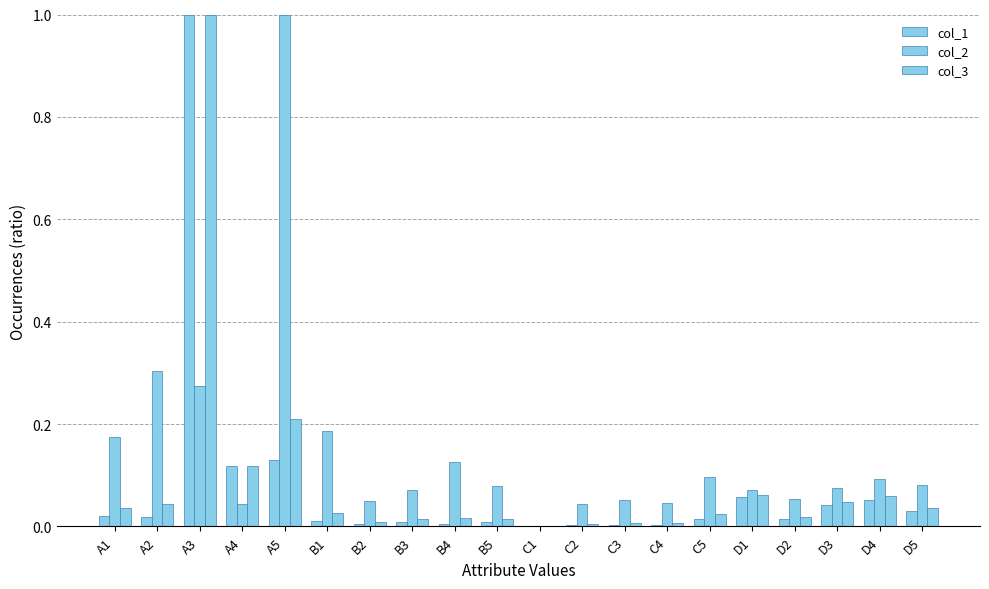

How many groups of bars are there?

20